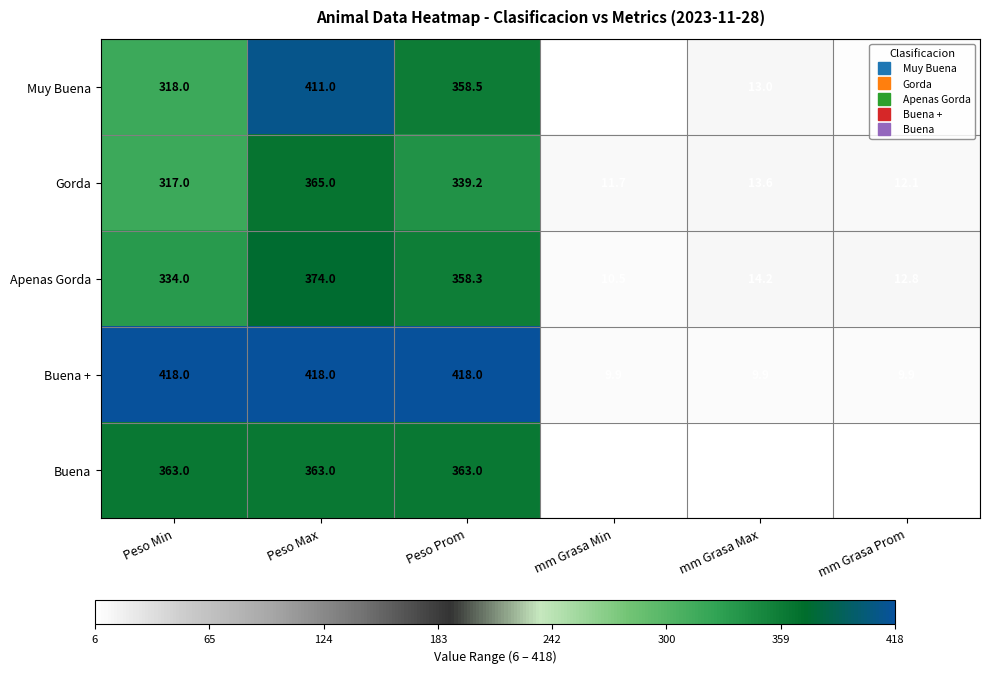

At mm Grasa Prom, list the series in order from largest to smallest.

Apenas Gorda, Gorda, Buena +, Muy Buena, Buena